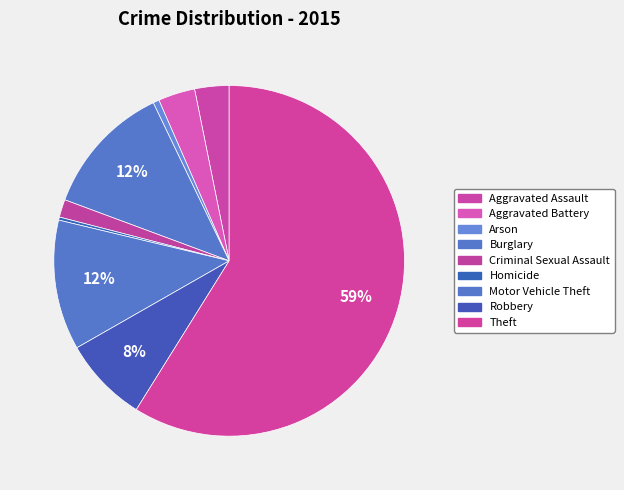

How many slices are in this pie chart?

9